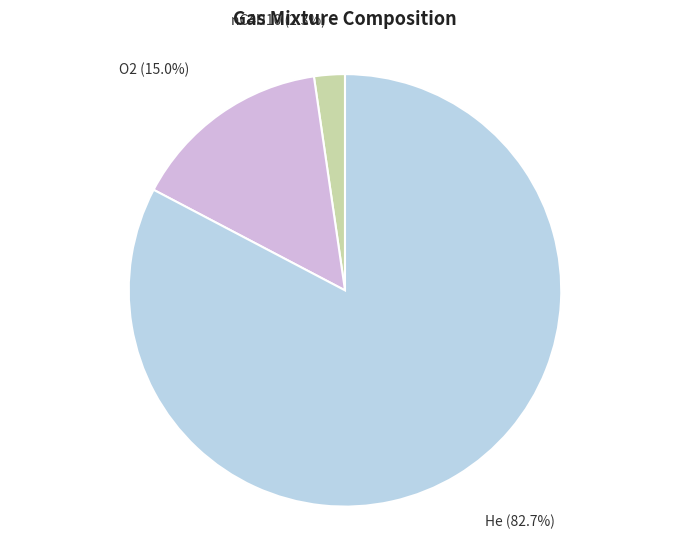

What portion of the pie excludes He?

17.3%